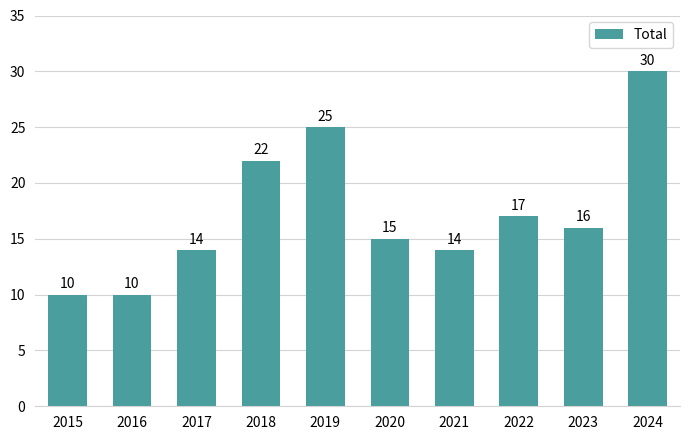

What is the difference between the values at 2016 and 2023?

6